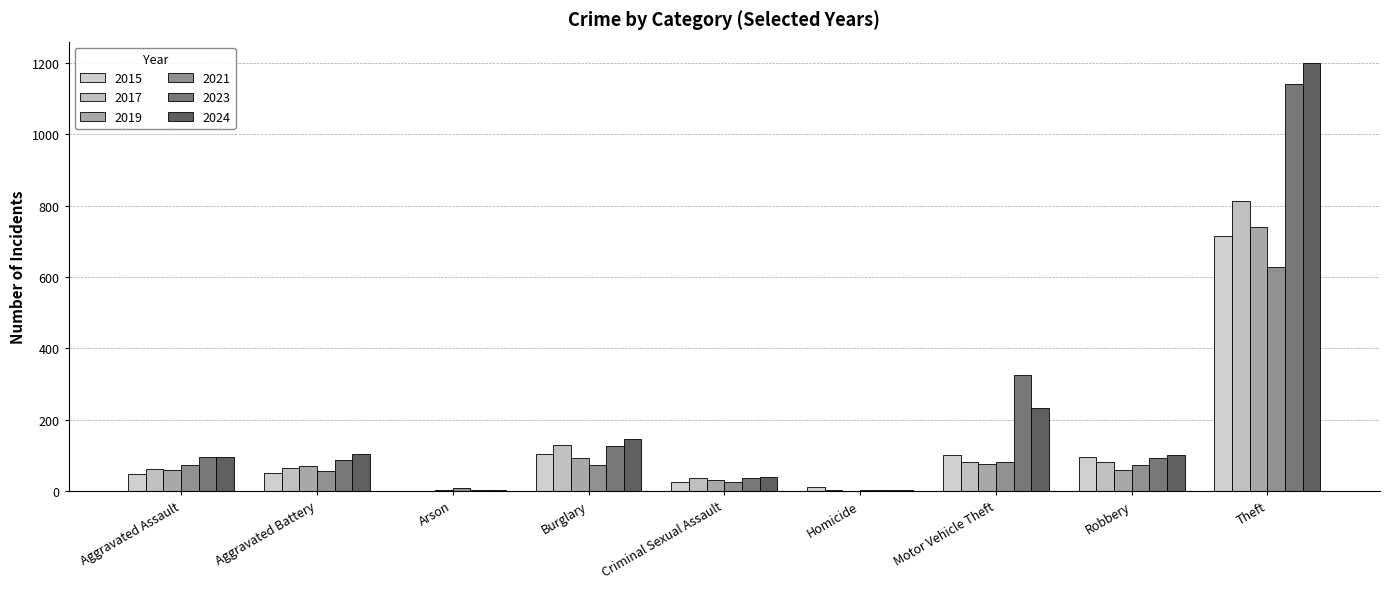

Which category has the highest value across all series?

Theft